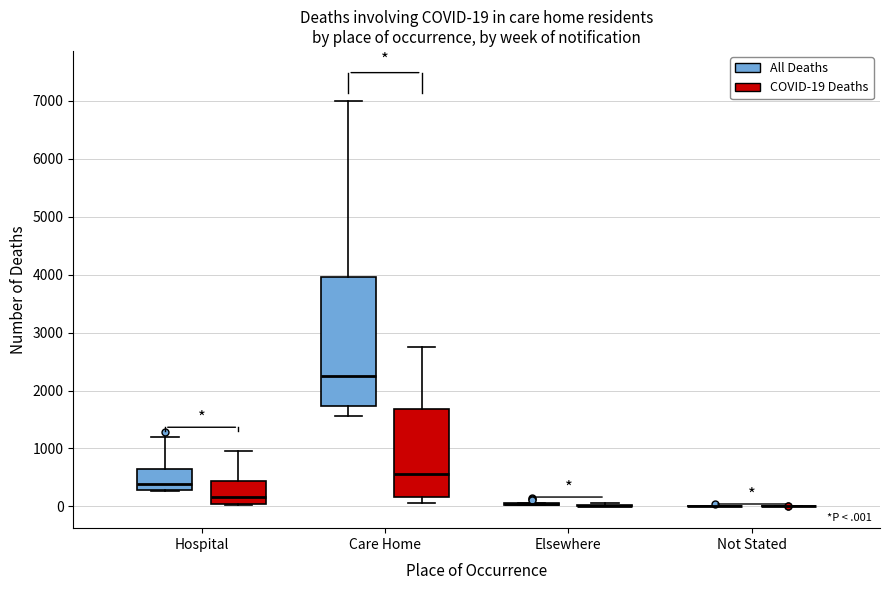

Which box is the tallest, from its lower edge to its upper edge?

Care Home (All Deaths)